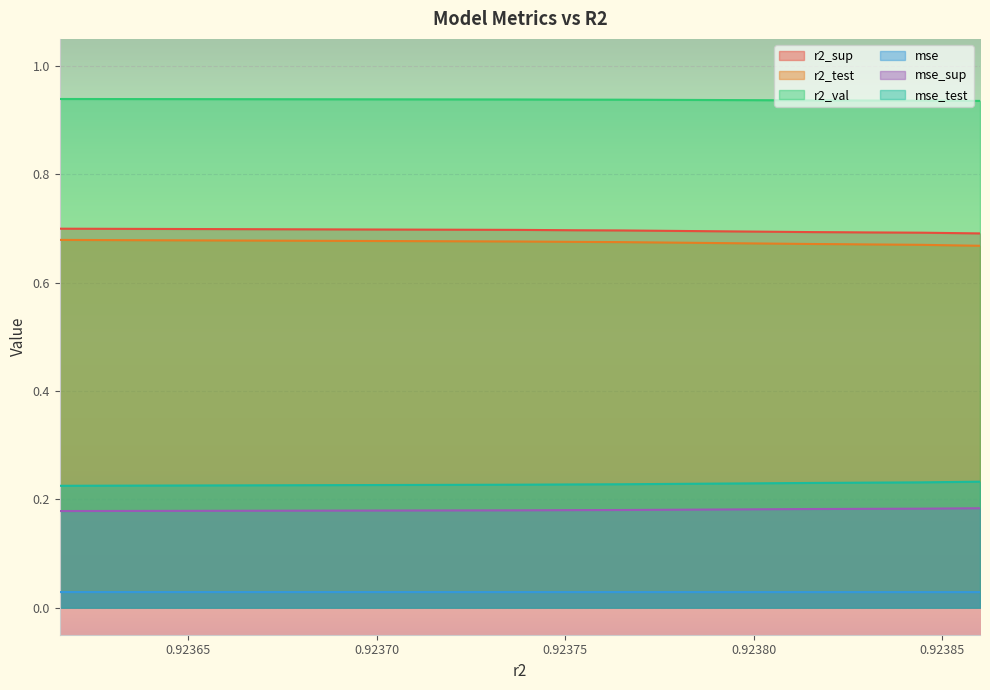

What is the value of the r2_test point at the 4th from the left?

0.7